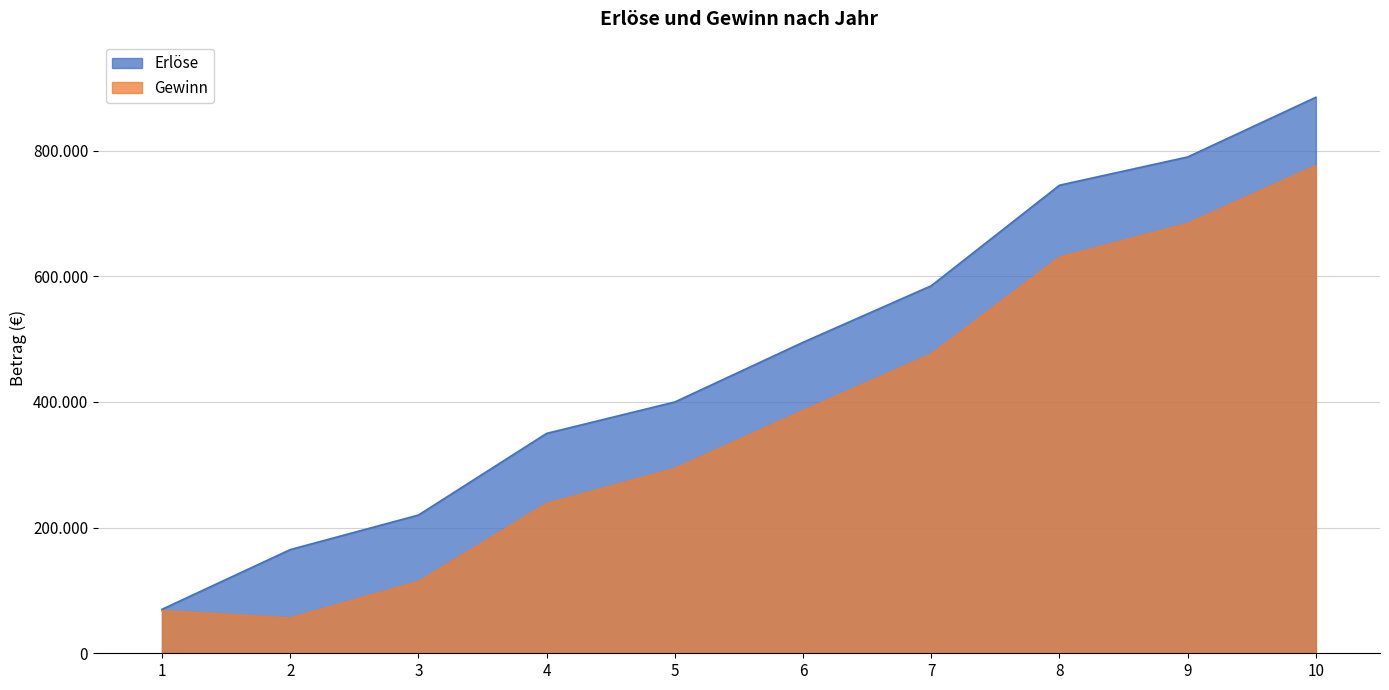

Reading left to right, list all the values displayed in this chart.

Erlöse: 70000	165000	220000	350000	400000	495000	585000	745000	790000	885000
Gewinn: 67410	55875	113810	237940	293810	385875	475875	630005	683810	775875